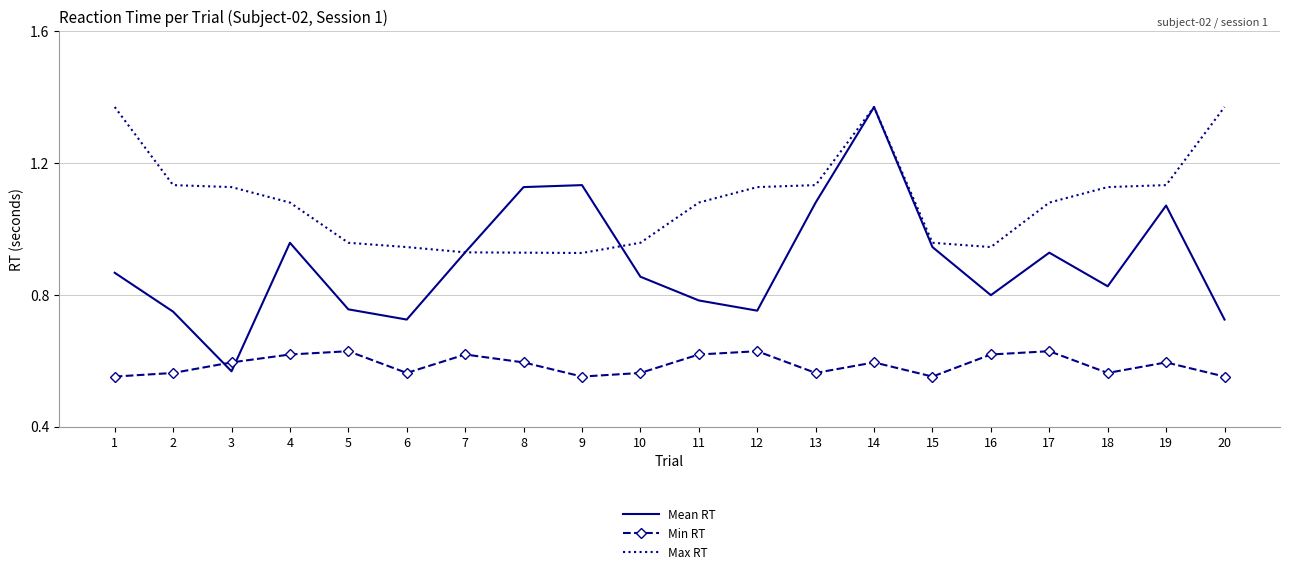

Where do Min RT and Mean RT first cross each other?

2 and 3